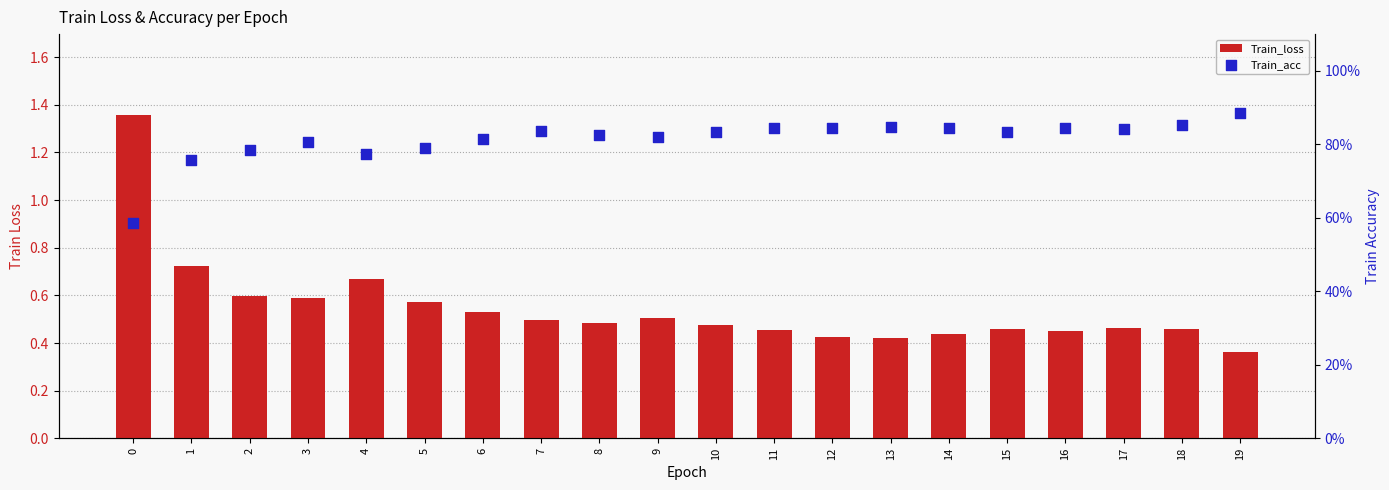

Is the value of Train_acc at 9 greater than the value of Train_loss at 16?

Yes